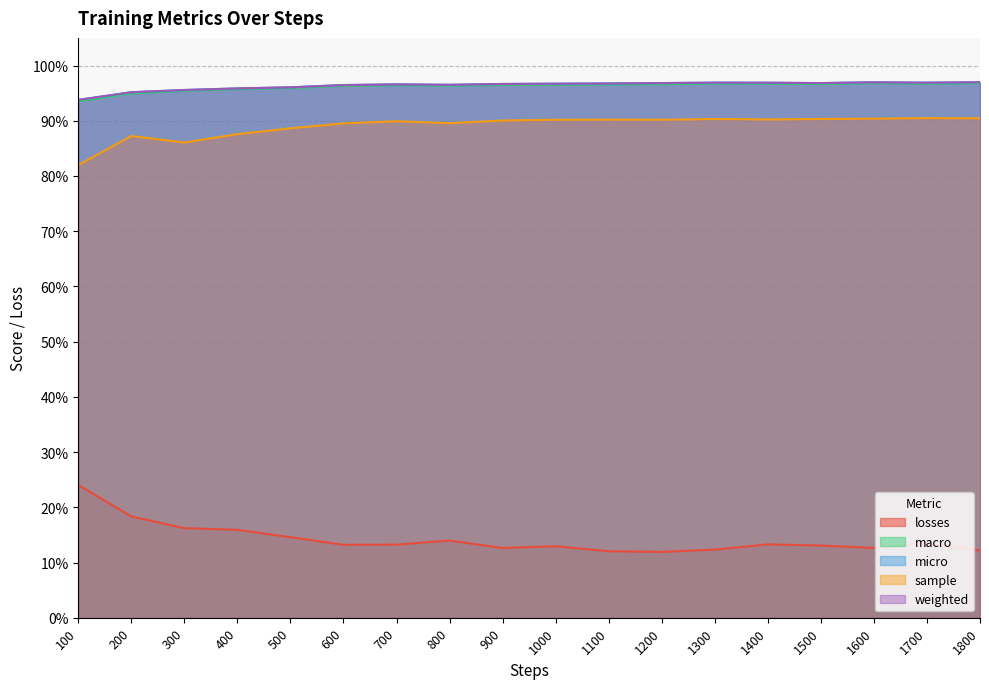

Is it true that losses equals 0.2 at 1000?

False